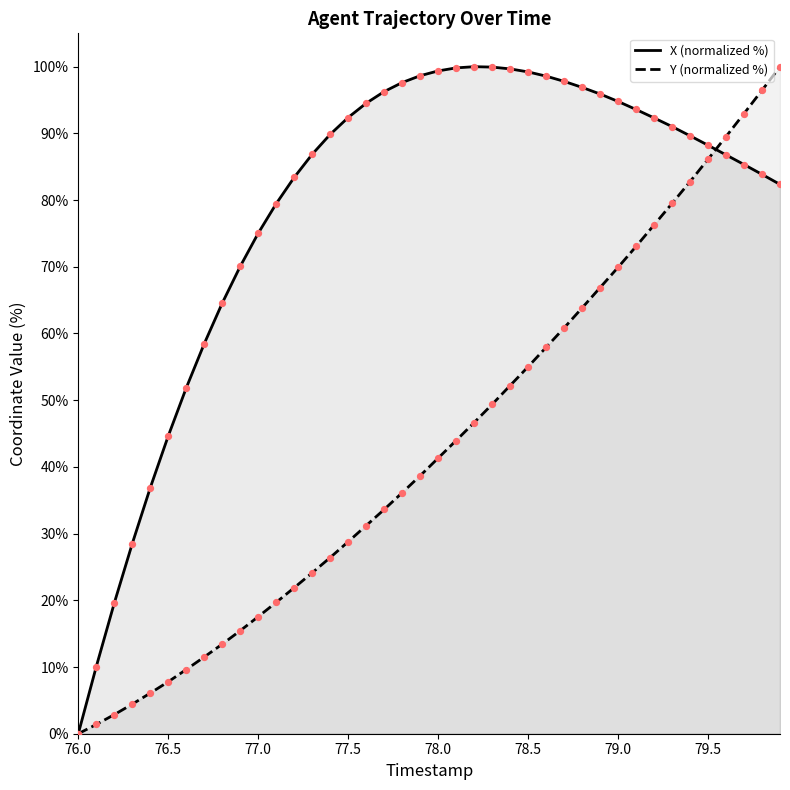

Which series has the largest total across all categories?

X (normalized %)